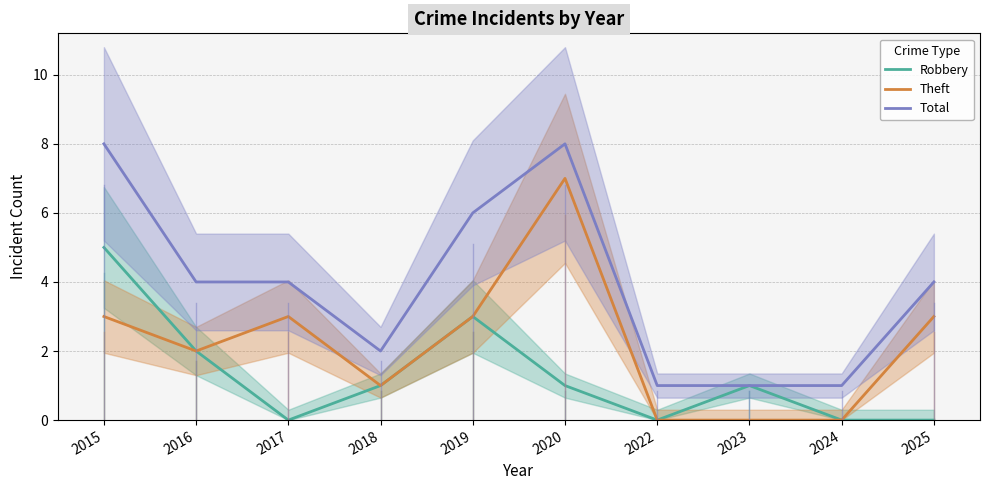

The value of Total at 2022 is 0. True or false?

False